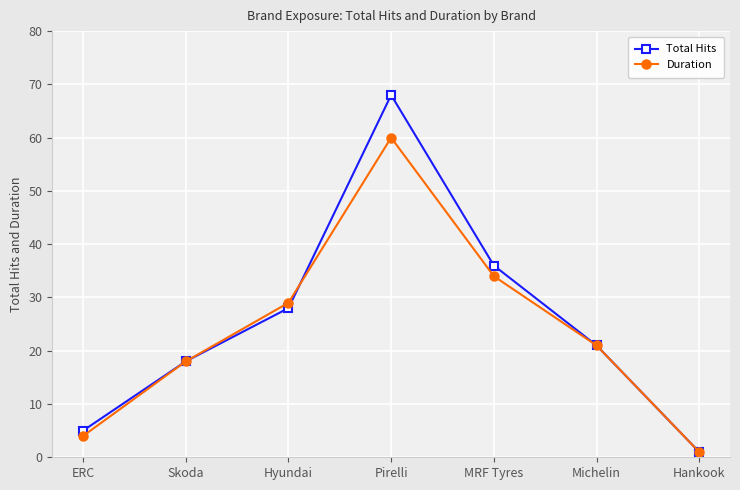

True or false: Duration and Total Hits cross at least once.

True